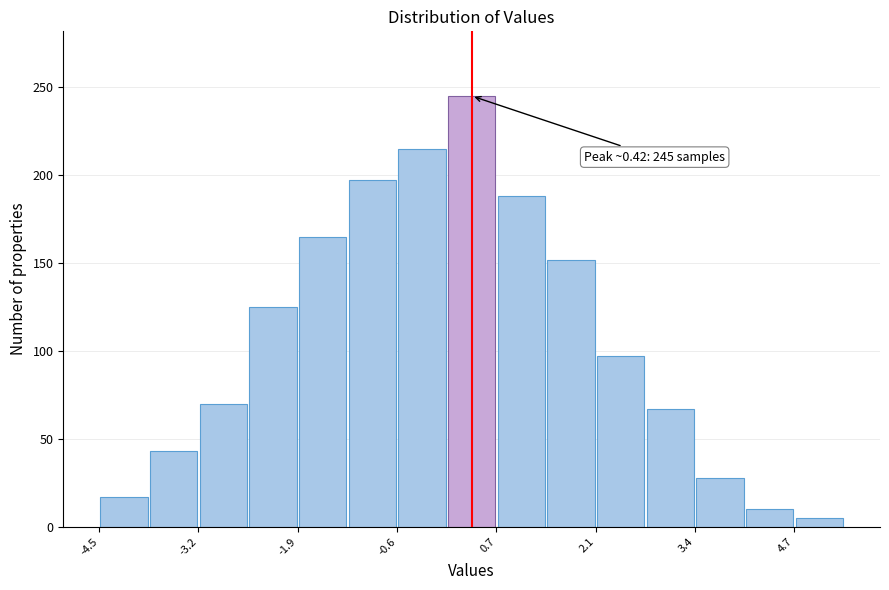

Read against the x-axis, roughly where is the centre of the tallest bar?

0.4